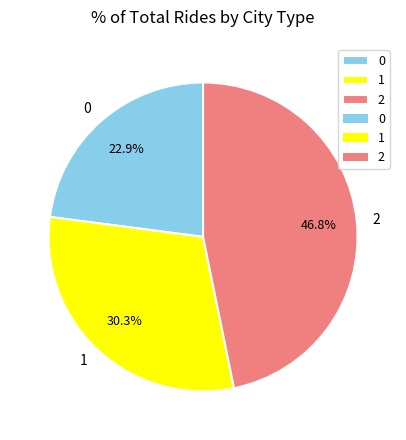

Is it true that 1 is 38% of the pie?

False